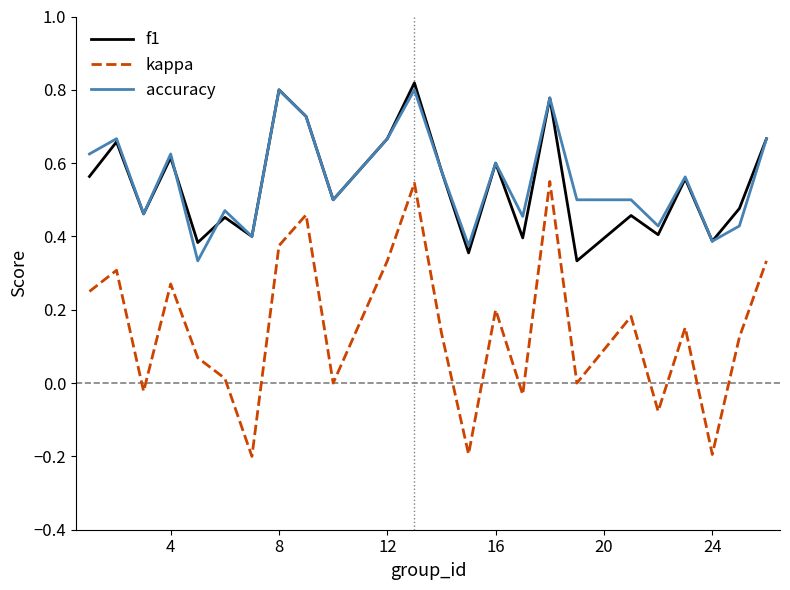

Which series has the widest spread of values?

kappa